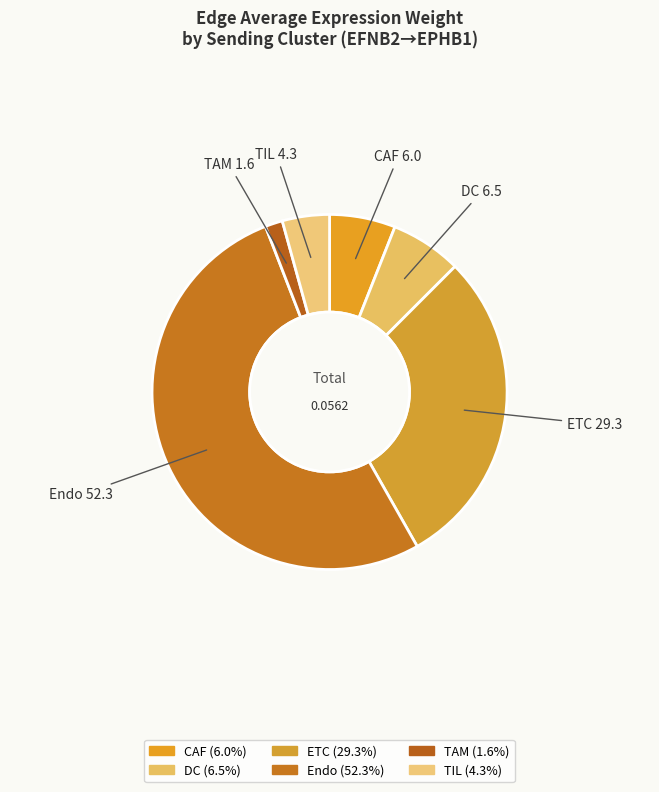

How many segments does this pie chart have?

6